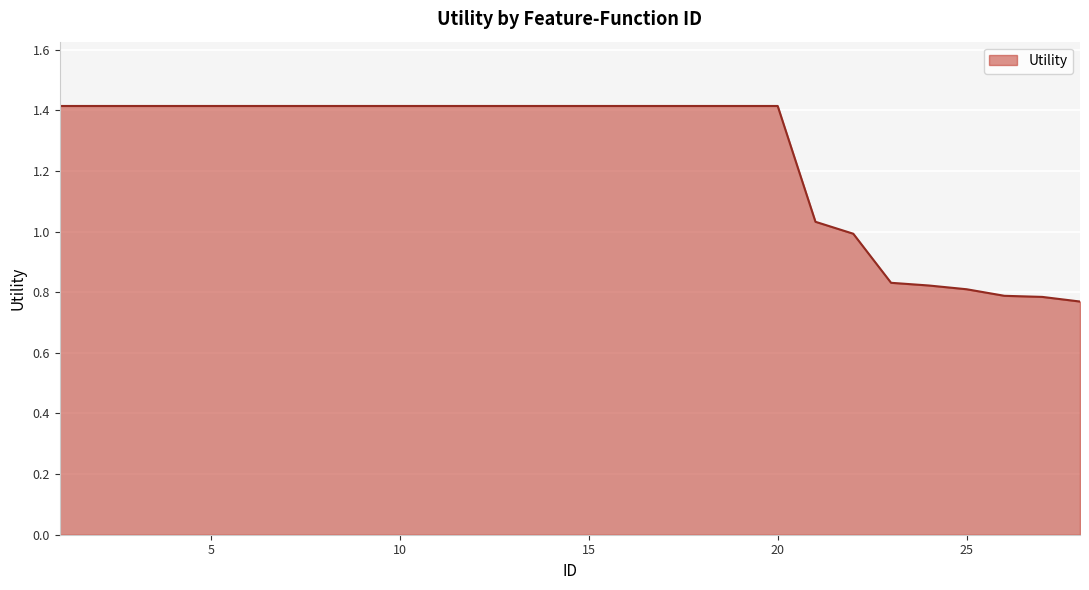

What is the greatest value displayed?

1.4